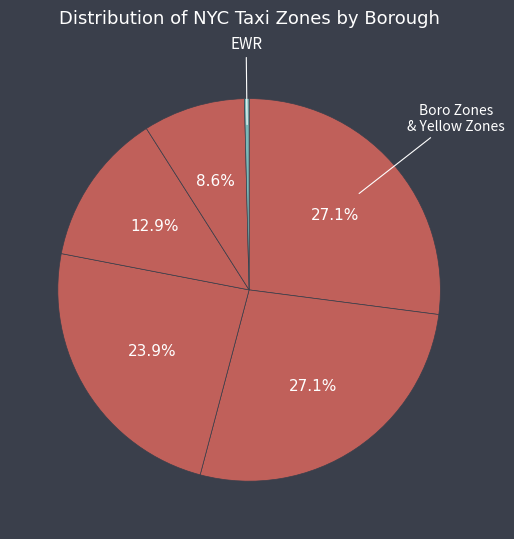

Count the number of slices in the pie.

6